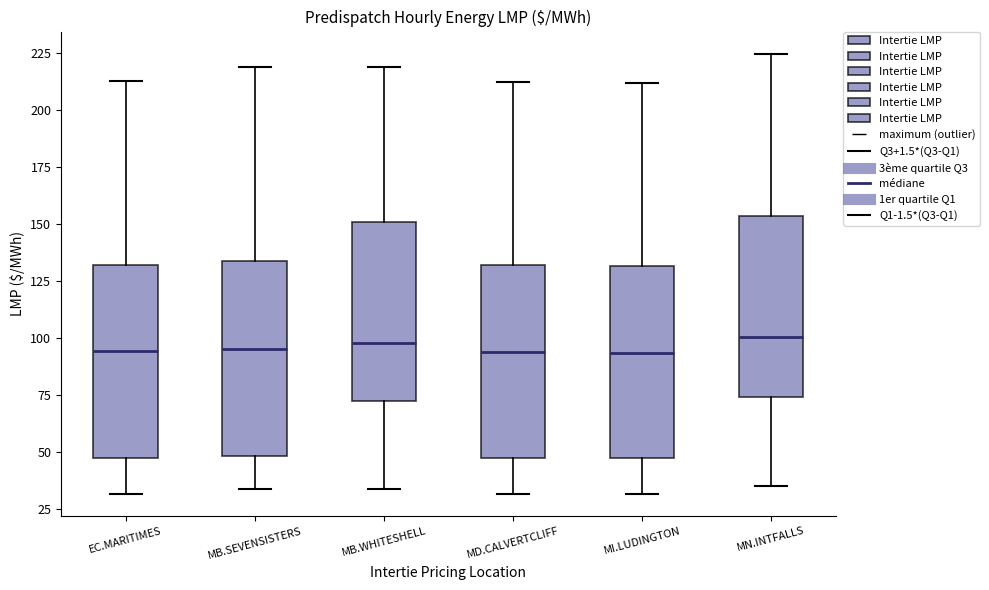

Reading left to right, read every box against the y-axis: the position of its median line, the range the box covers, and the ends of its whiskers. The values are not printed on the chart, so give them approximately, as read against the axis.

EC.MARITIMES: median 95, box 45 to 130, whiskers 30 to 215
MB.SEVENSISTERS: median 95, box 50 to 135, whiskers 35 to 220
MB.WHITESHELL: median 100, box 70 to 150, whiskers 35 to 220
MD.CALVERTCLIFF: median 95, box 45 to 130, whiskers 30 to 210
MI.LUDINGTON: median 95, box 45 to 130, whiskers 30 to 210
MN.INTFALLS: median 100, box 75 to 155, whiskers 35 to 225